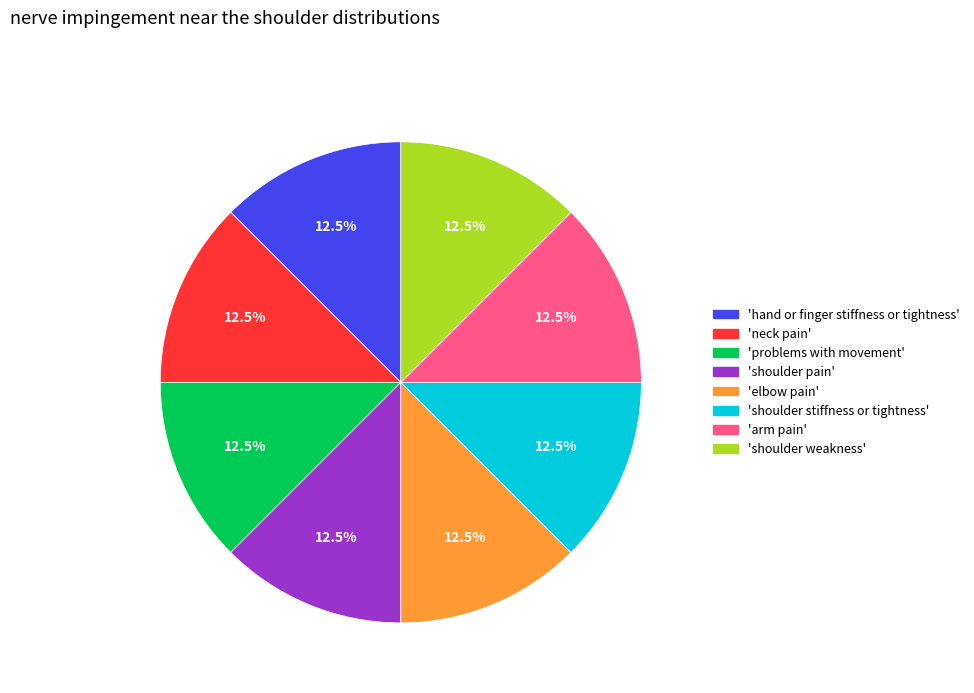

Is there a majority slice in this chart?

No